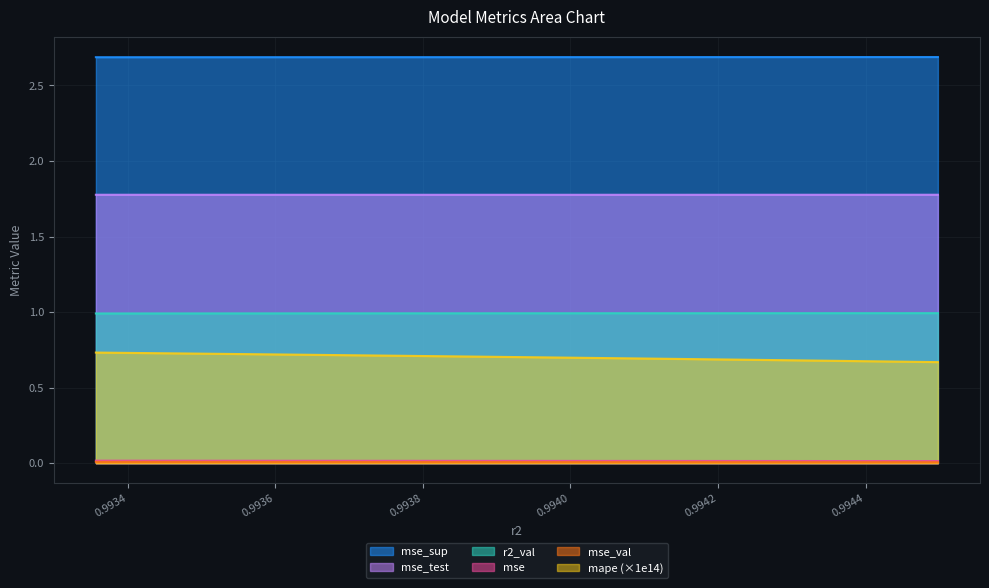

Reading right to left, what are all the values shown in this chart?

r2_val: model_6_15_9=0.0	model_6_15_8=0.0	model_6_15_7=0.0	model_6_15_6=0.0	model_6_15_5=0.0	model_6_15_4=0.0	model_6_15_3=0.0	model_6_15_2=0.0	model_6_15_1=0.0	model_6_15_0=0.0
mse: model_6_15_9=0.0	model_6_15_8=0.0	model_6_15_7=0.0	model_6_15_6=0.0	model_6_15_5=0.0	model_6_15_4=0.0	model_6_15_3=0.0	model_6_15_2=0.0	model_6_15_1=0.0	model_6_15_0=0.0
mse_sup: model_6_15_9=2.7	model_6_15_8=2.7	model_6_15_7=2.7	model_6_15_6=2.7	model_6_15_5=2.7	model_6_15_4=2.7	model_6_15_3=2.7	model_6_15_2=2.7	model_6_15_1=2.7	model_6_15_0=2.7
mse_test: model_6_15_9=1.8	model_6_15_8=1.8	model_6_15_7=1.8	model_6_15_6=1.8	model_6_15_5=1.8	model_6_15_4=1.8	model_6_15_3=1.8	model_6_15_2=1.8	model_6_15_1=1.8	model_6_15_0=1.8
mse_val: model_6_15_9=1.0	model_6_15_8=1.0	model_6_15_7=1.0	model_6_15_6=1.0	model_6_15_5=1.0	model_6_15_4=1.0	model_6_15_3=1.0	model_6_15_2=1.0	model_6_15_1=1.0	model_6_15_0=1.0
mape: model_6_15_9=0.7	model_6_15_8=0.7	model_6_15_7=0.7	model_6_15_6=0.7	model_6_15_5=0.7	model_6_15_4=0.7	model_6_15_3=0.7	model_6_15_2=0.7	model_6_15_1=0.7	model_6_15_0=0.7